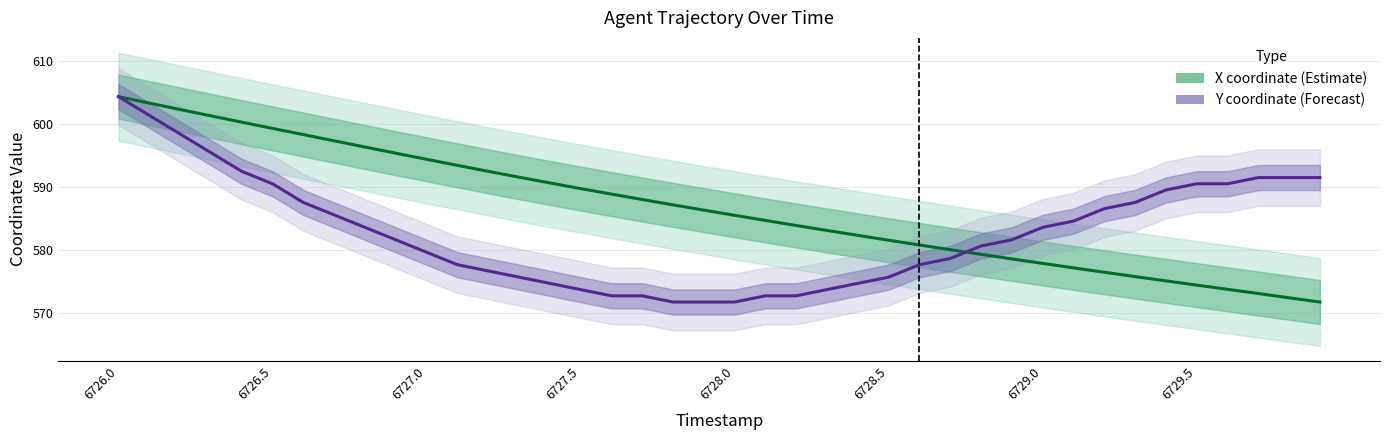

What is the maximum value shown in the chart?

604.3